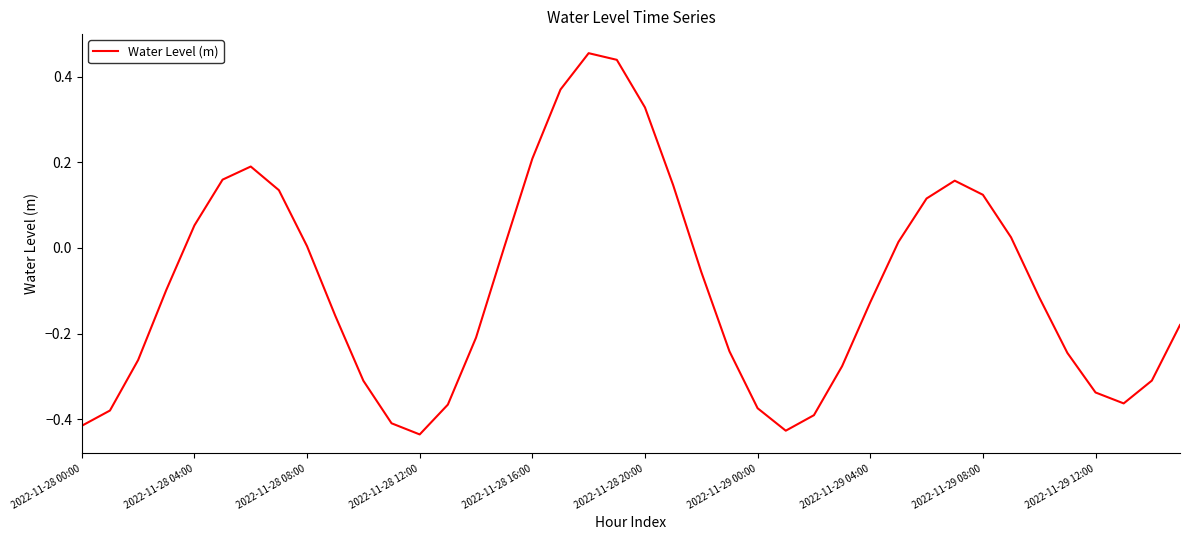

How many categories are shown in the chart?

40